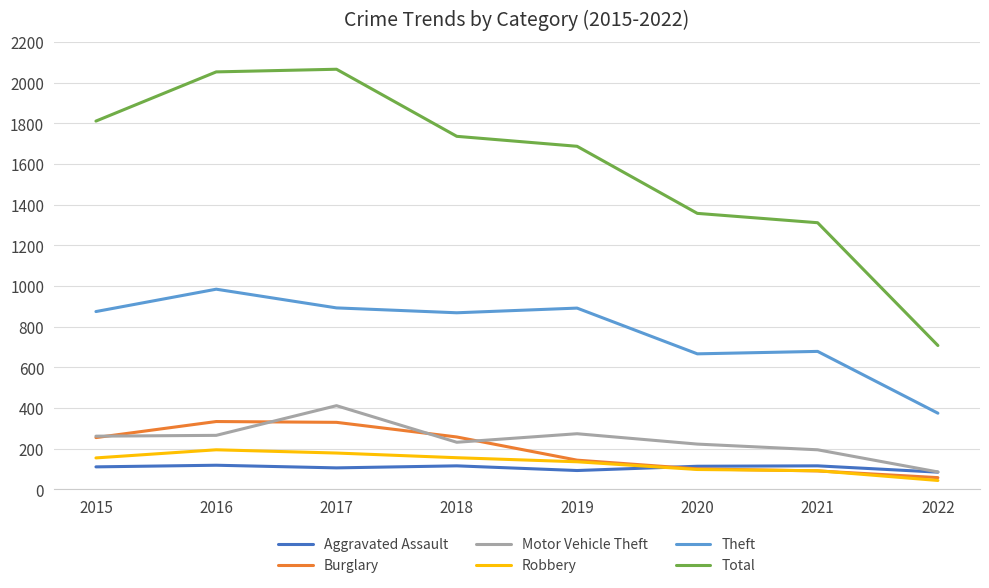

True or false: Total and Robbery cross at least once.

False